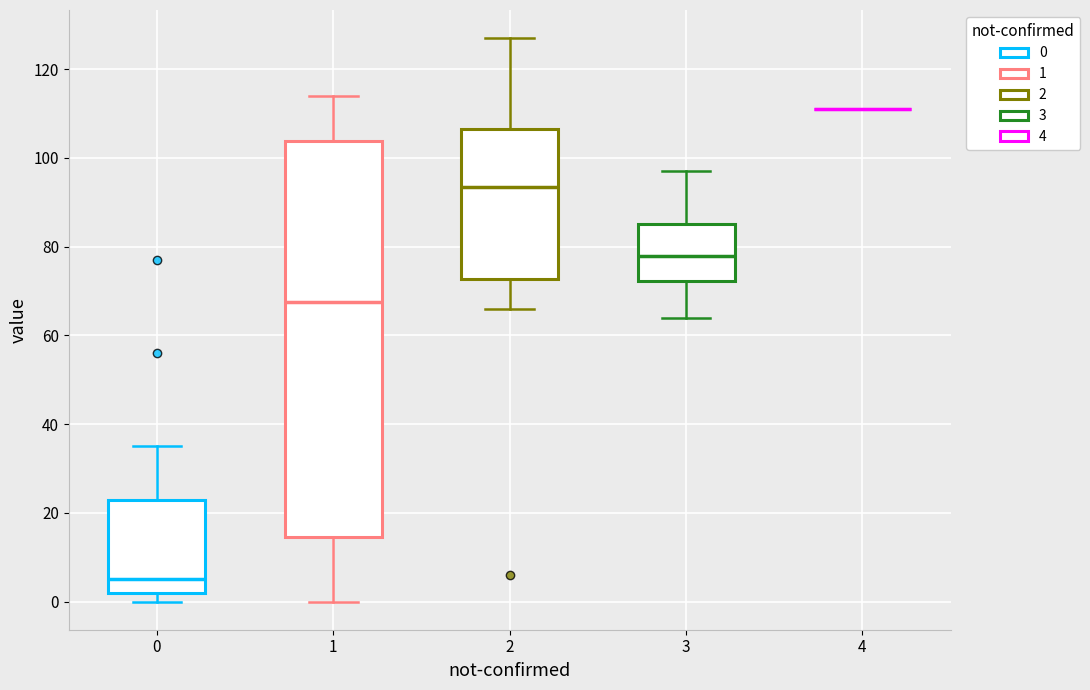

Reading left to right, transcribe this box plot: for each box, give where its median line is, the range the box spans, and where its two whiskers end, as read against the y-axis. The values are not printed on the chart, so give them approximately, as read against the axis.

0: median 6, box 2 to 24, whiskers 0 to 36
1: median 68, box 14 to 104, whiskers 0 to 114
2: median 94, box 72 to 106, whiskers 66 to 128
3: median 78, box 72 to 86, whiskers 64 to 98
4: box collapsed to a line at 112, whiskers 112 to 112